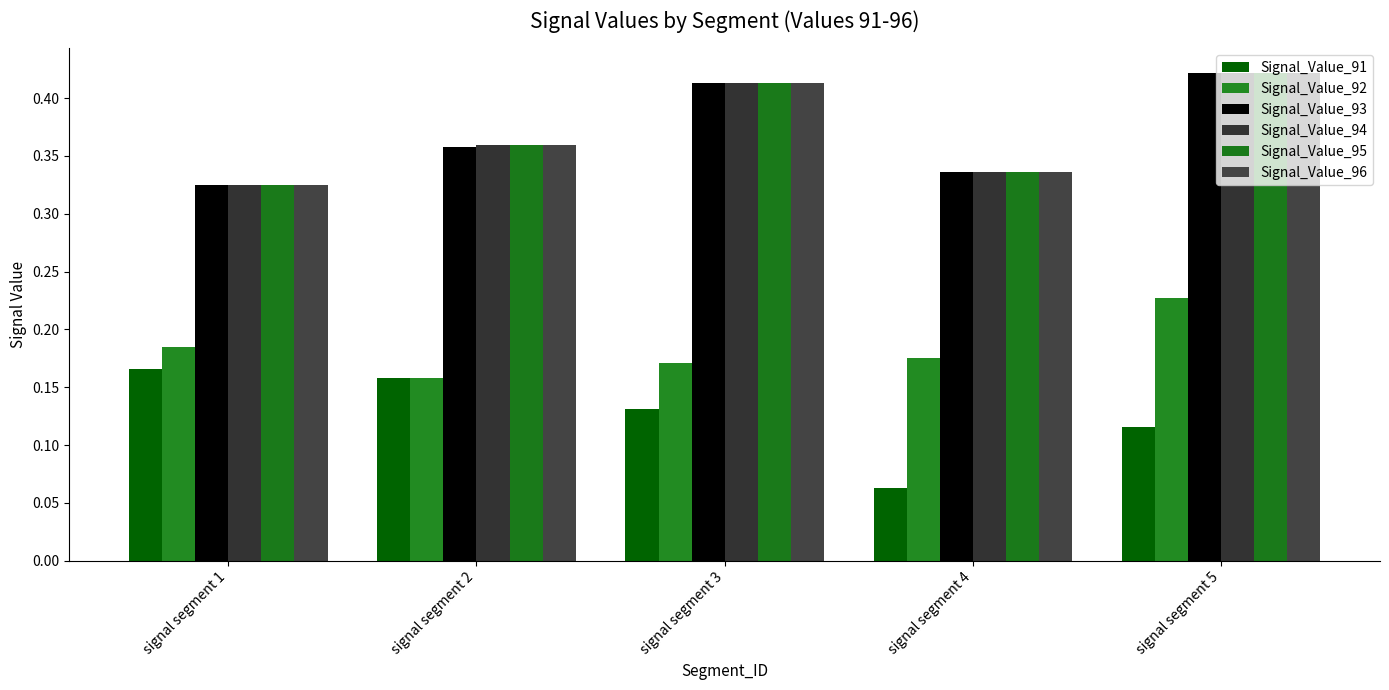

What is the total value across all series at signal segment 4?

1.6